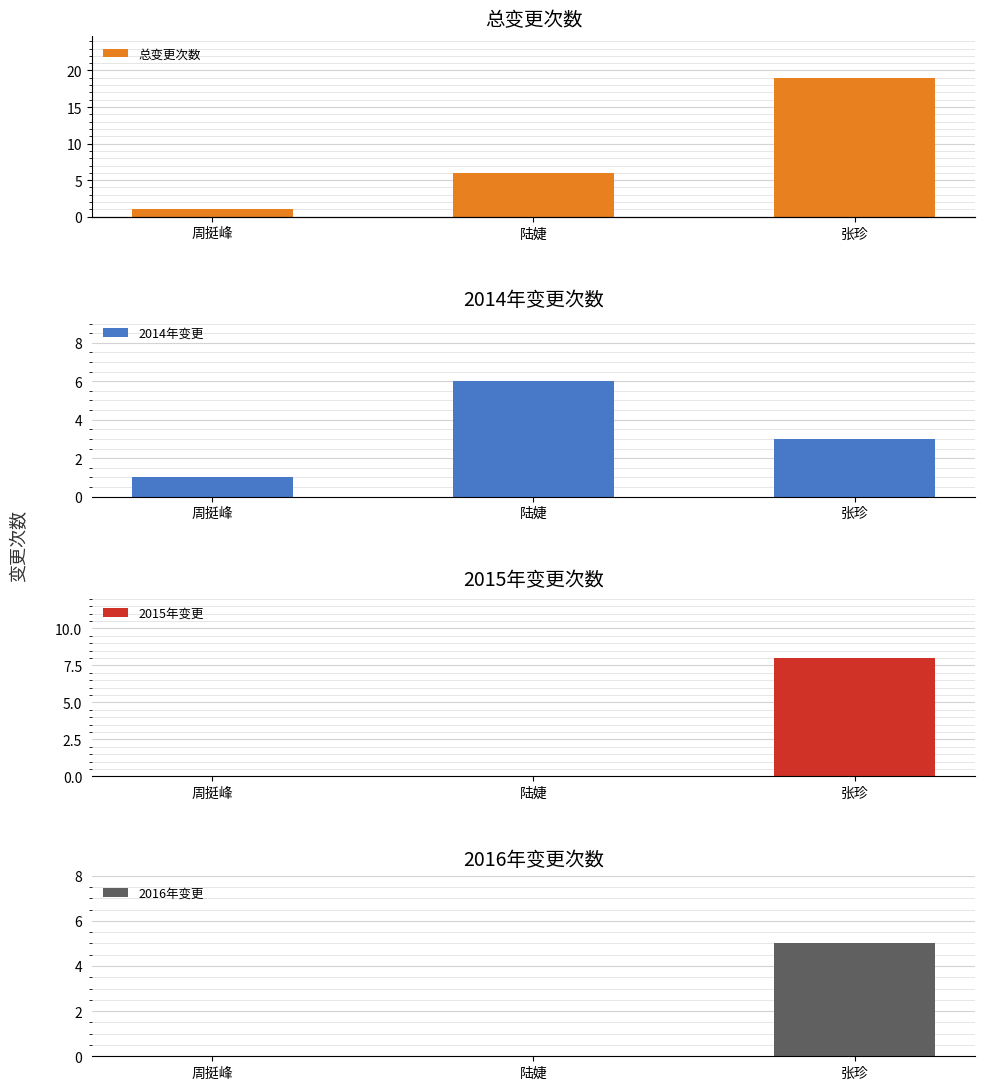

Where is 2016年变更 nearest to the value 2?

周挺峰